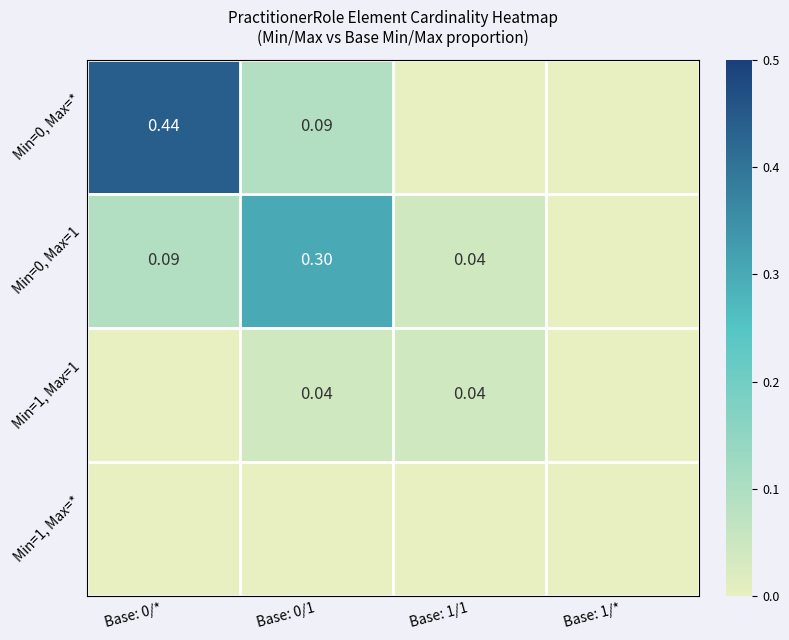

Is it true that Min=0, Max=* equals -0.3 at Base: 1/*?

False